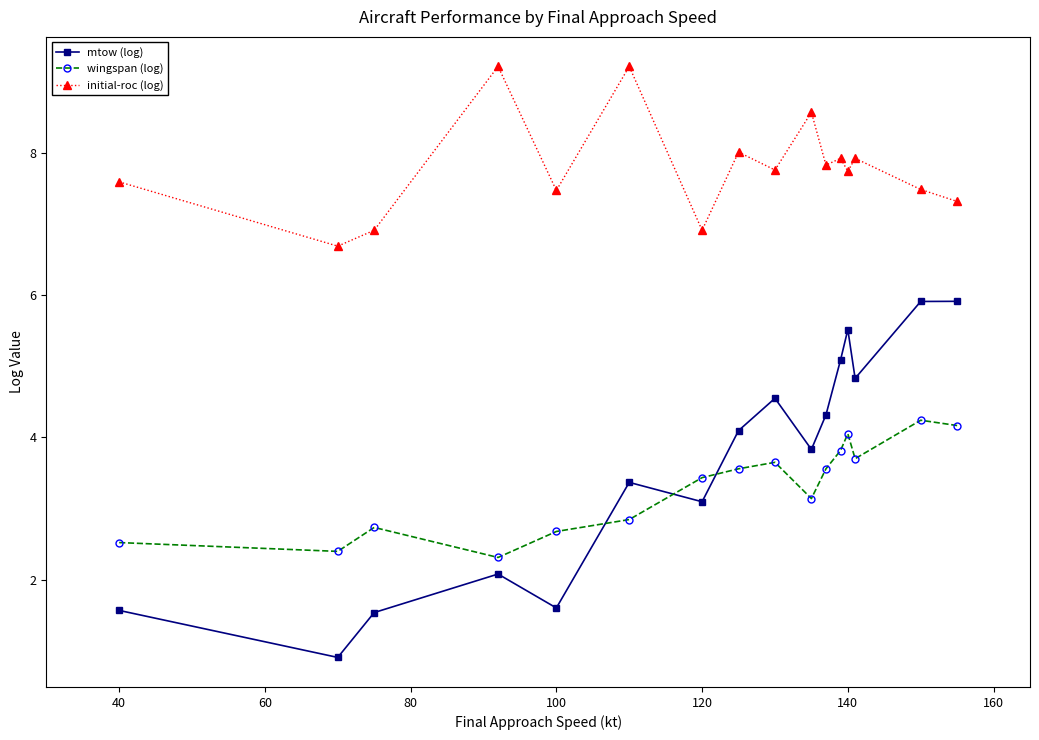

What is the value of the initial-roc (log) point at the 15th from the left?

7.5